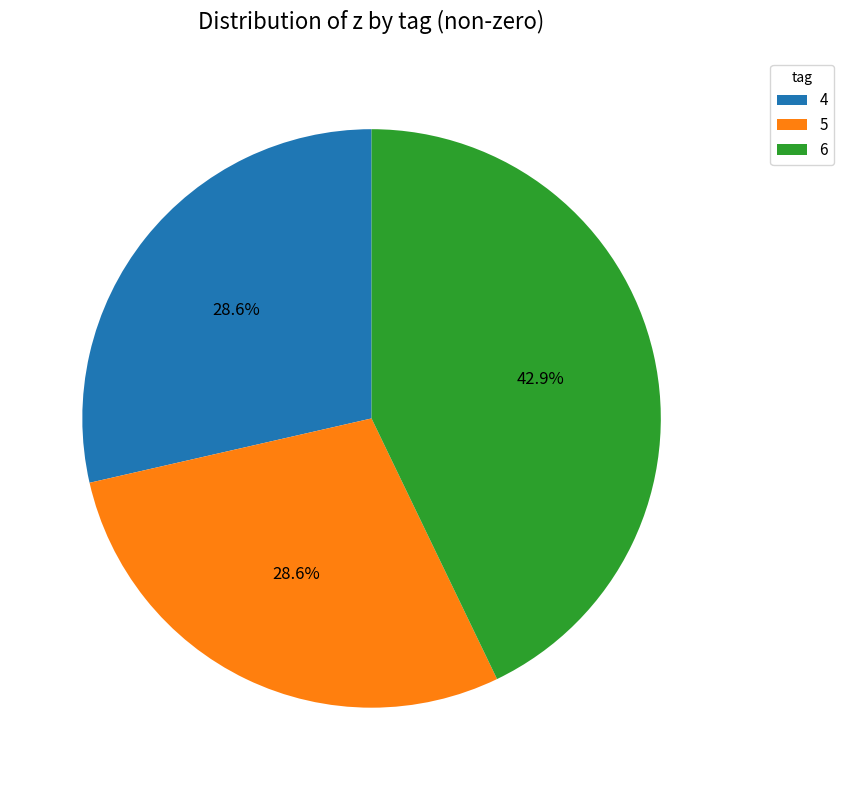

To the nearest percent, what is the combined percentage of 4 and 5?

57%